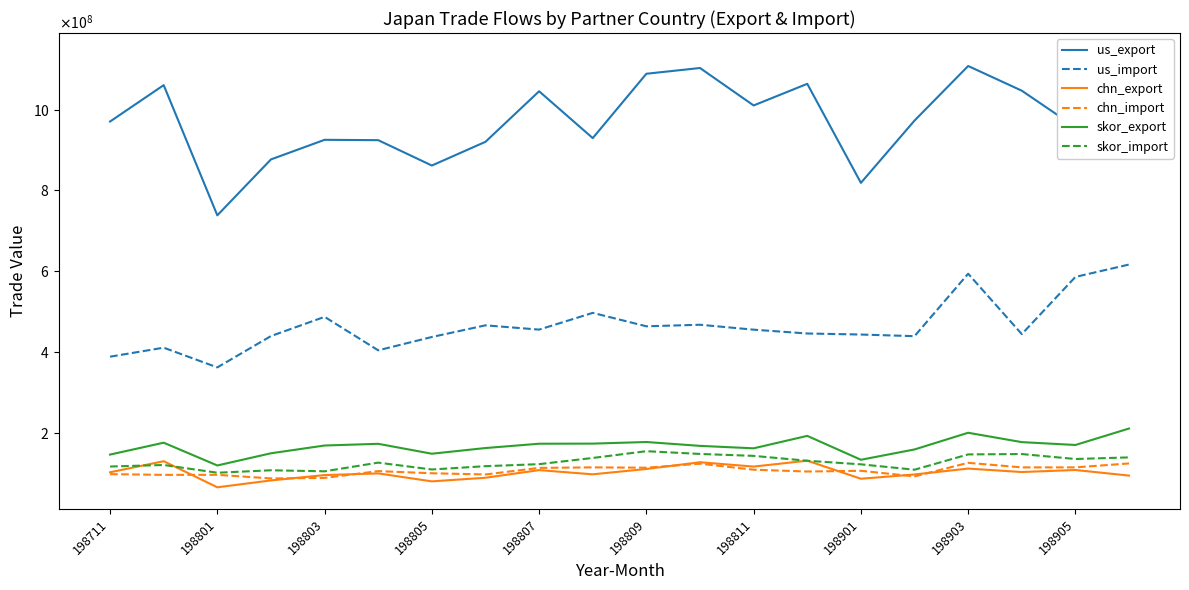

Does the chart display data point markers on the line(s)?

No